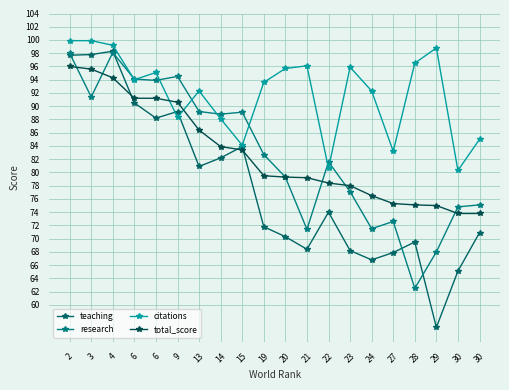

Is it true that citations equals 96.5 at 28?

True